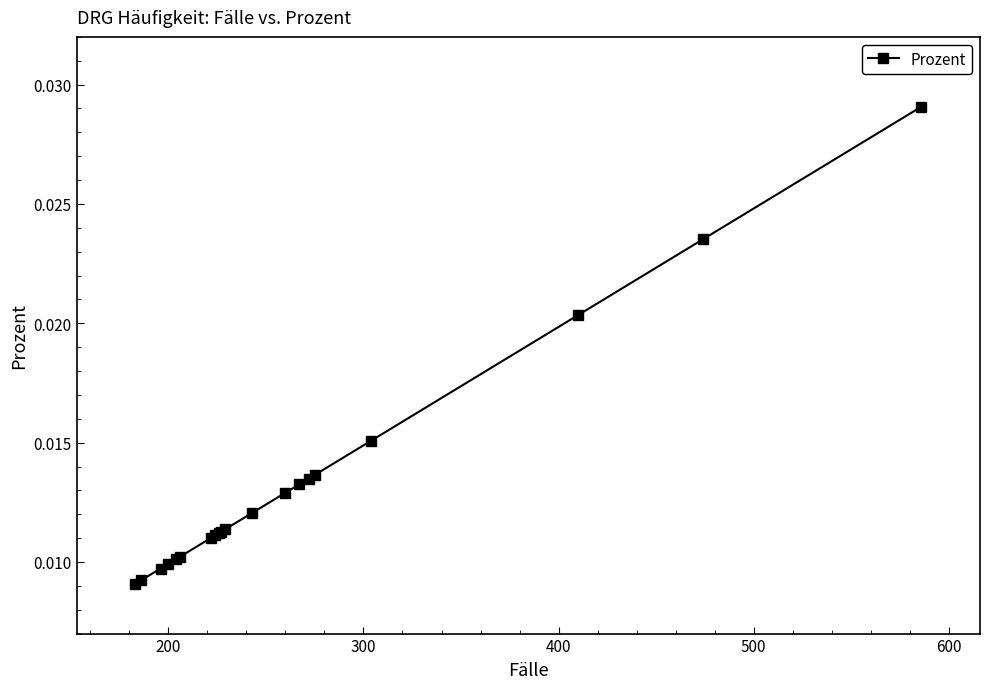

Count the values in the range 0 to 1.

20